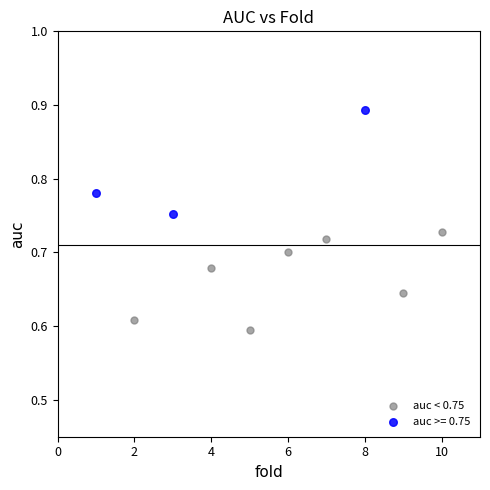

Which series reaches the maximum Y coordinate?

auc >= 0.75